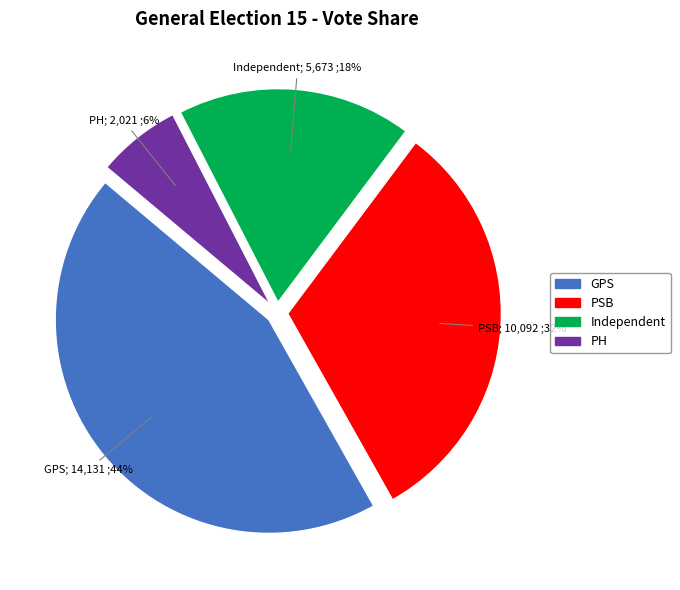

To the nearest percent, what percentage of the pie is PH?

6%